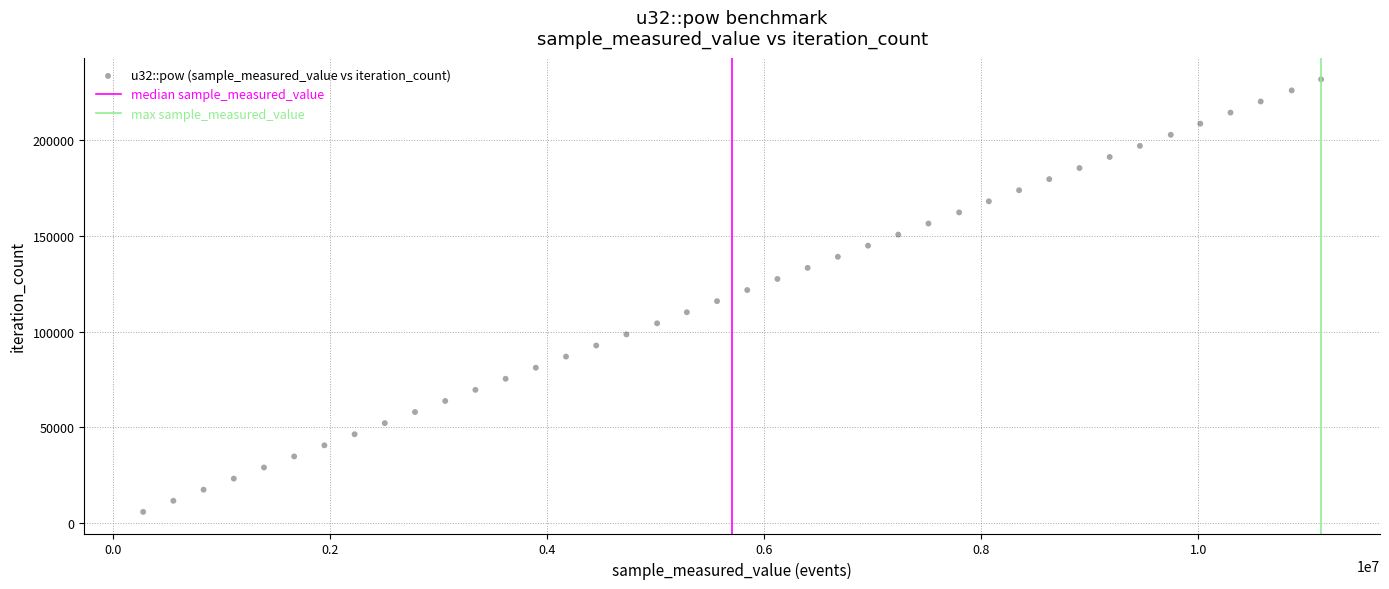

What is the range of X values (max minus min)?

10853856